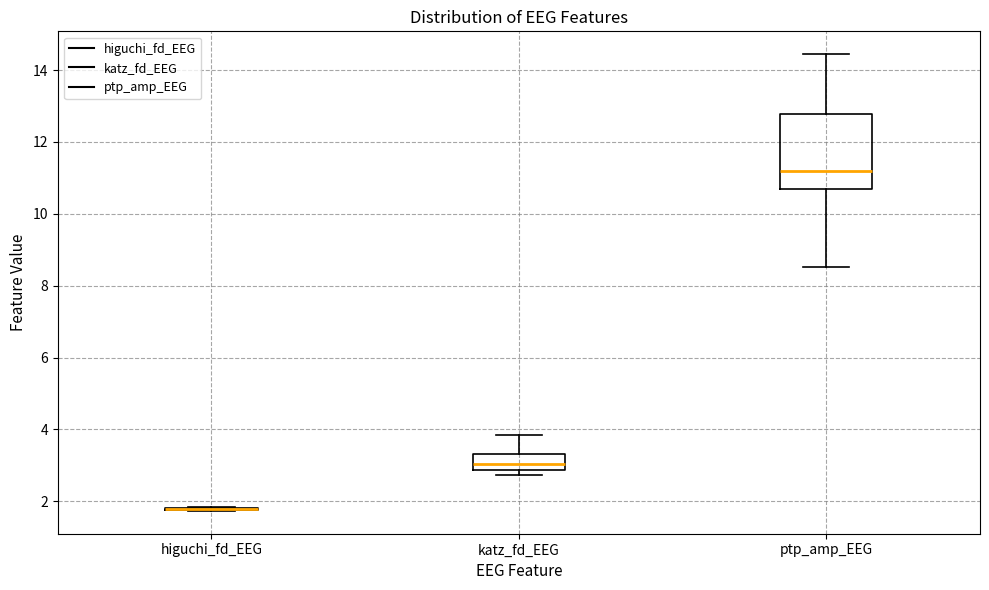

Reading left to right, read every box against the y-axis: the position of its median line, the range the box covers, and the ends of its whiskers. The values are not printed on the chart, so give them approximately, as read against the axis.

higuchi_fd_EEG: box collapsed to a line at 1.8, whiskers 1.8 to 1.8
katz_fd_EEG: median 3.0, box 2.8 to 3.4, whiskers 2.8 (just below the box's lower edge) to 3.8
ptp_amp_EEG: median 11.2, box 10.6 to 12.8, whiskers 8.6 to 14.4